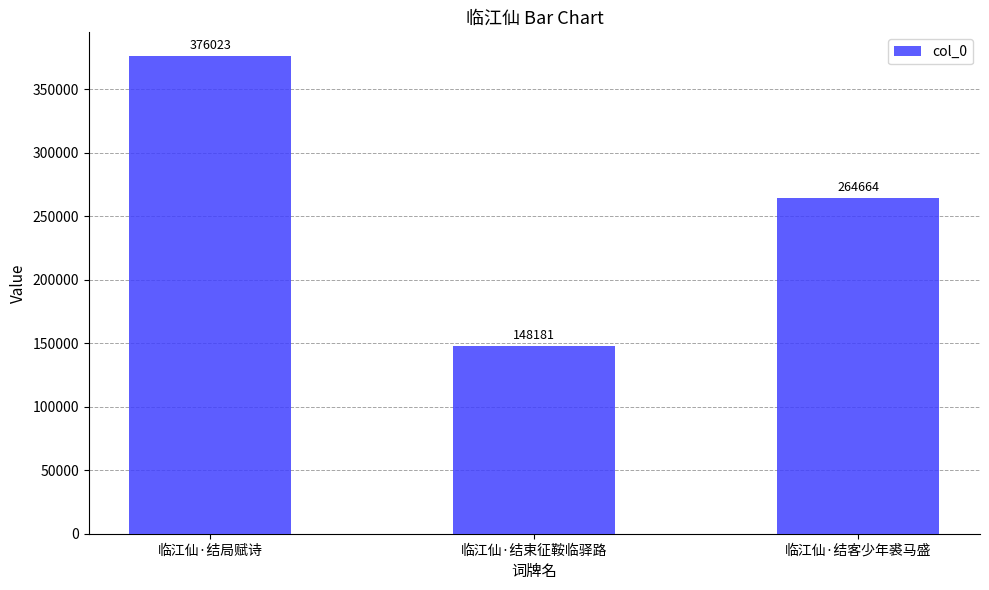

How many distinct data groups are displayed?

1